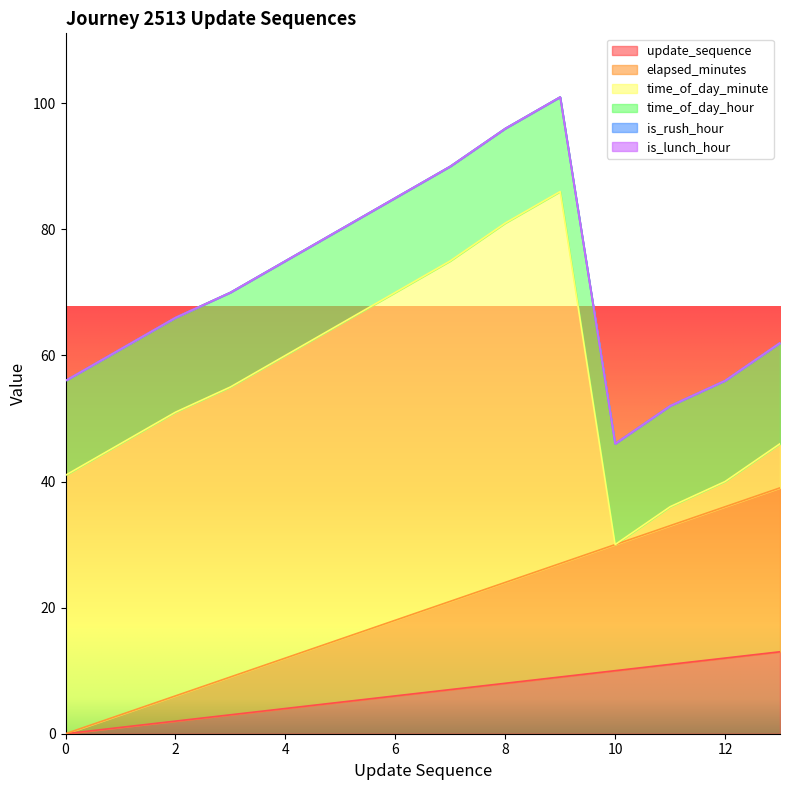

True or false: time_of_day_minute and is_lunch_hour cross at least once.

False